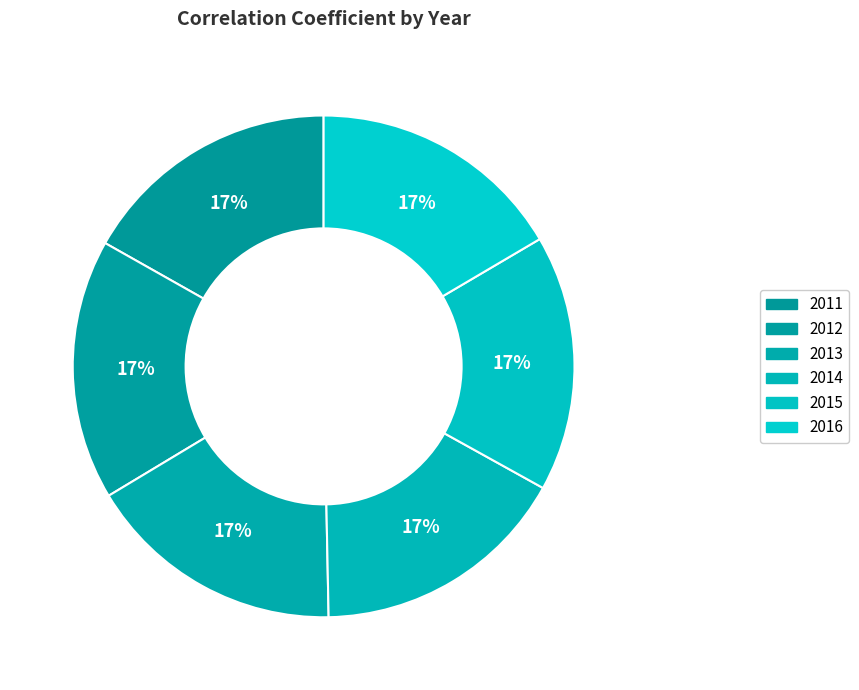

Does any single category account for the majority?

No